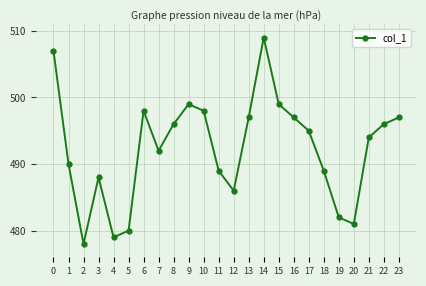

What is the difference between the second highest and second lowest values?

28